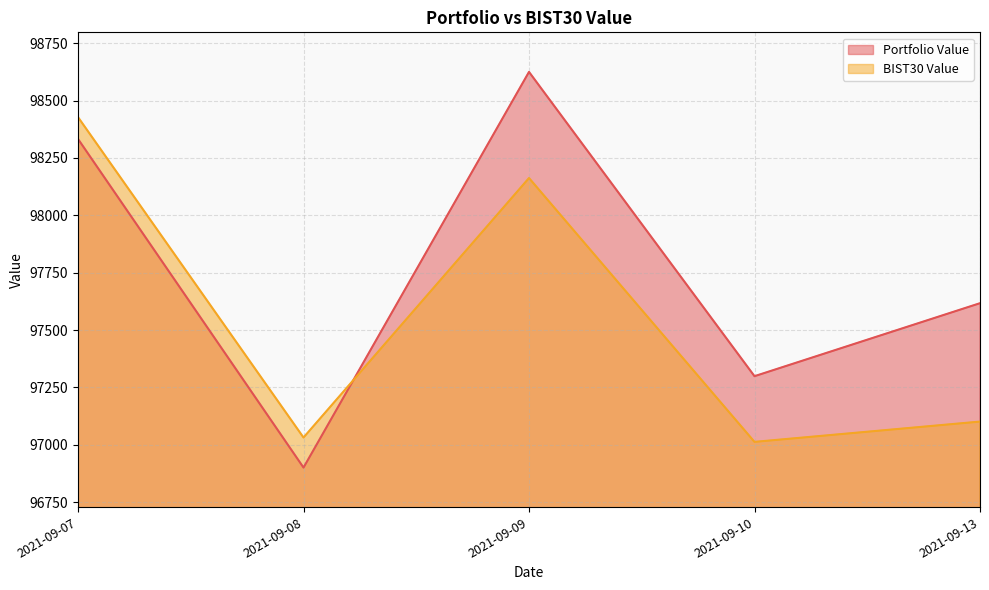

Which label corresponds to the smallest value in the chart?

2021-09-08